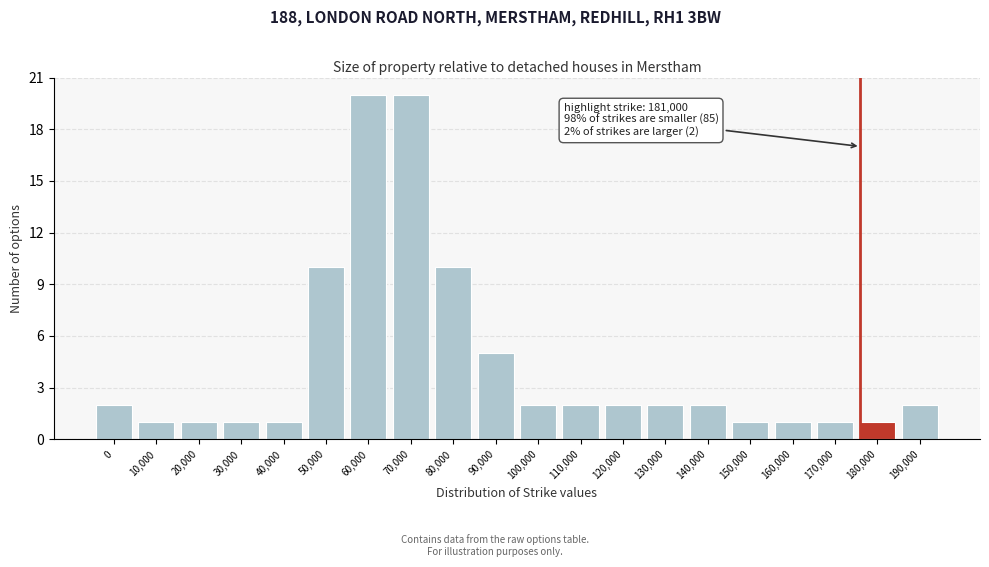

Reading left to right, transcribe all the data shown in this chart.

2	1	1	1	1	10	20	20	10	5	2	2	2	2	2	1	1	1	1	2